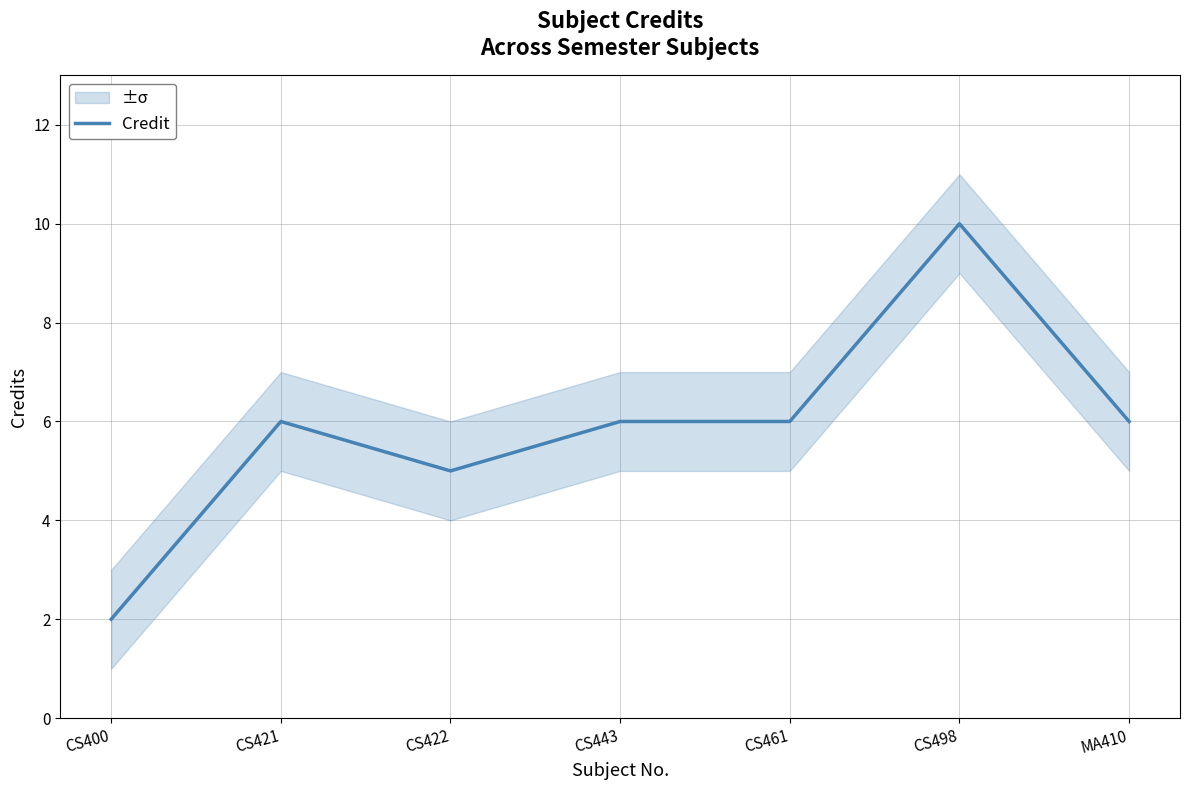

Count the number of data series in this chart.

1